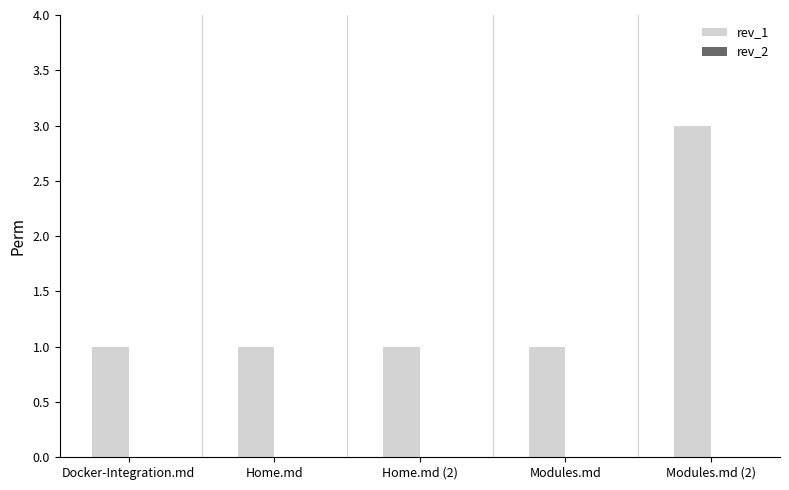

Reading right to left, extract all data points from this chart.

3	1	1	1	1